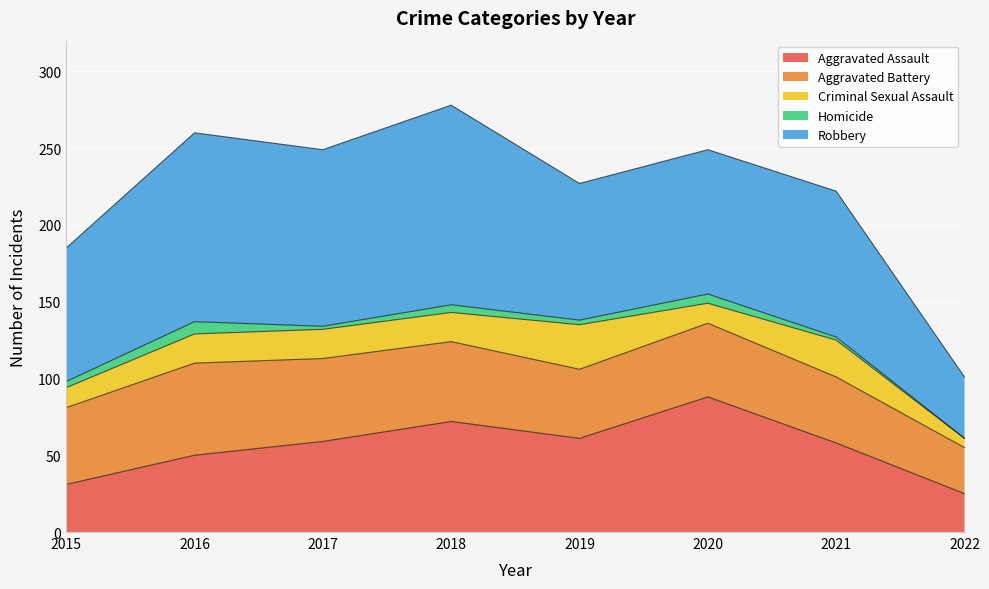

At which category is the sum across all series the highest?

2018